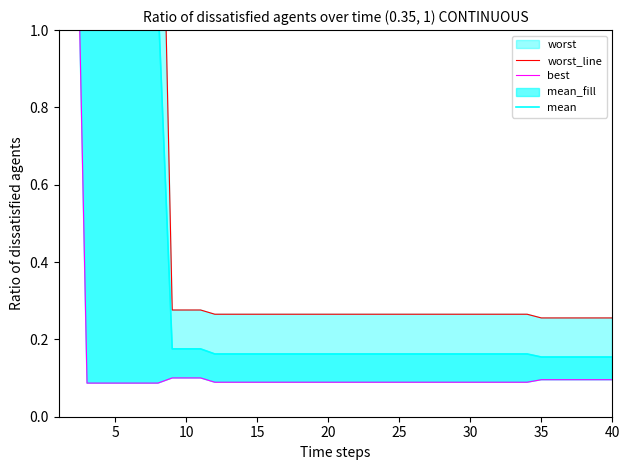

How many lines are shown in the chart?

3